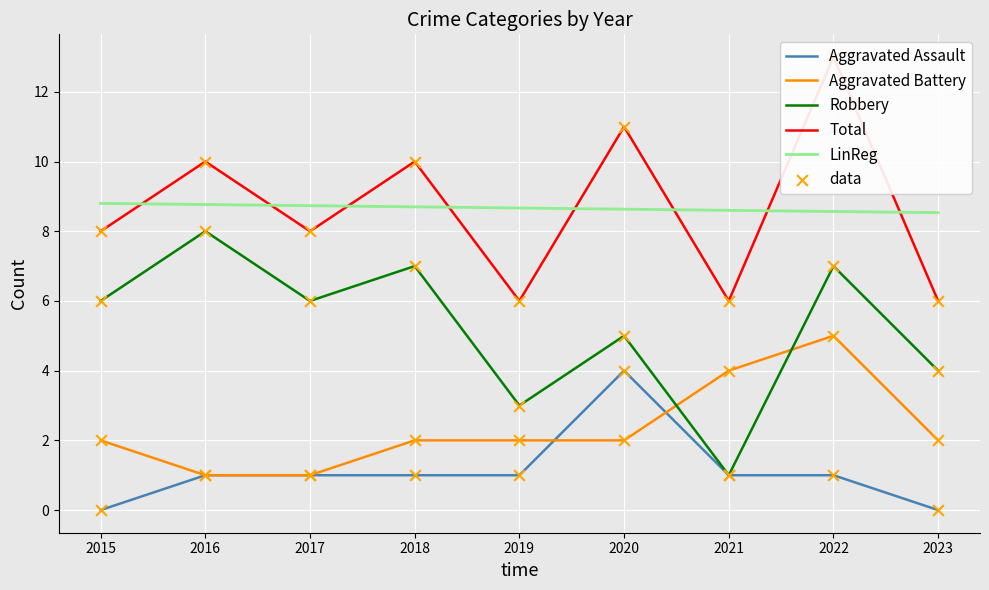

Which series reaches the maximum Y coordinate?

Total